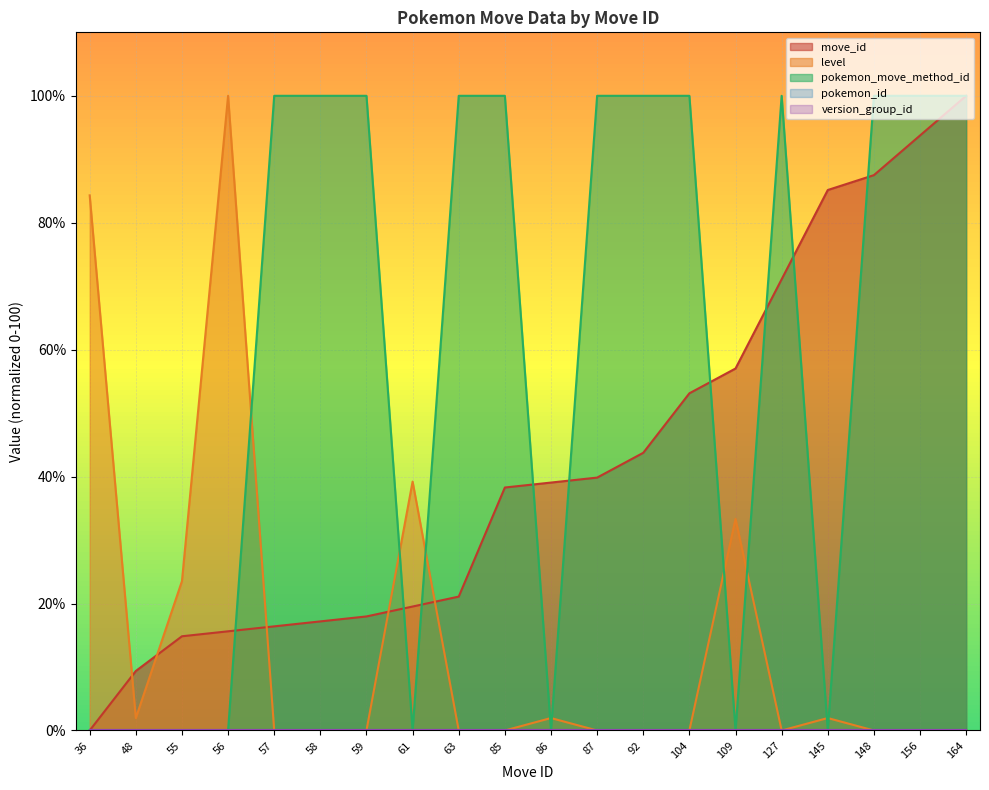

At how many categories does at least one series exceed 46?

16